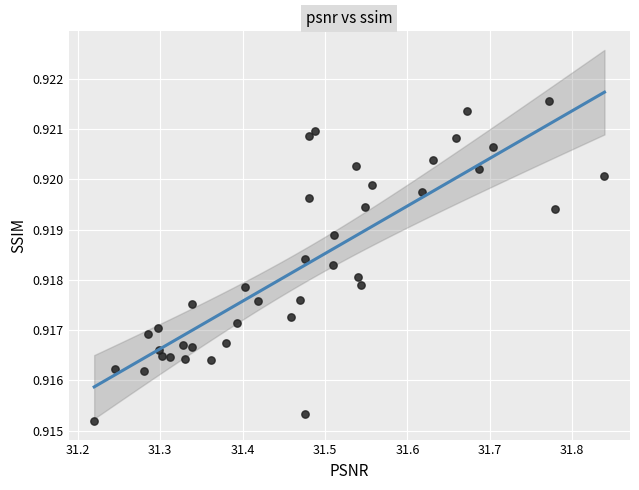

What is the range of X values (max minus min)?

0.6